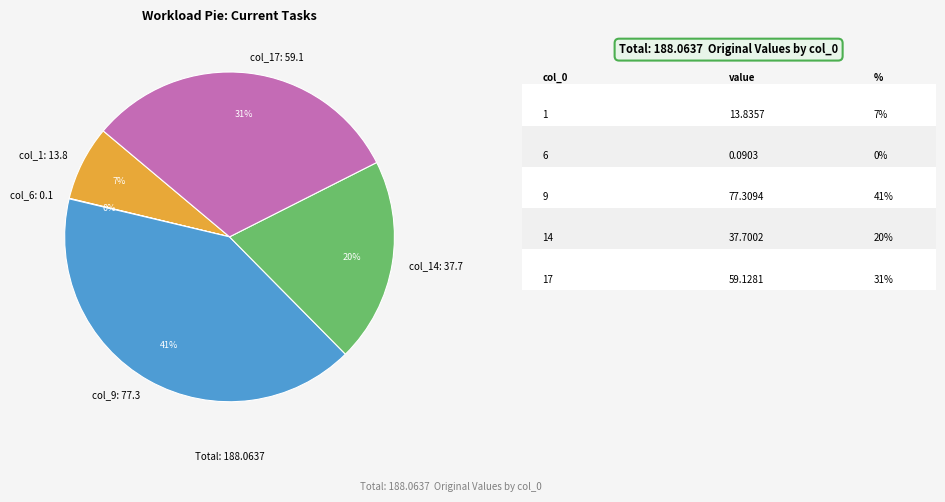

Which category has the biggest portion of the pie?

col_9: 77.3